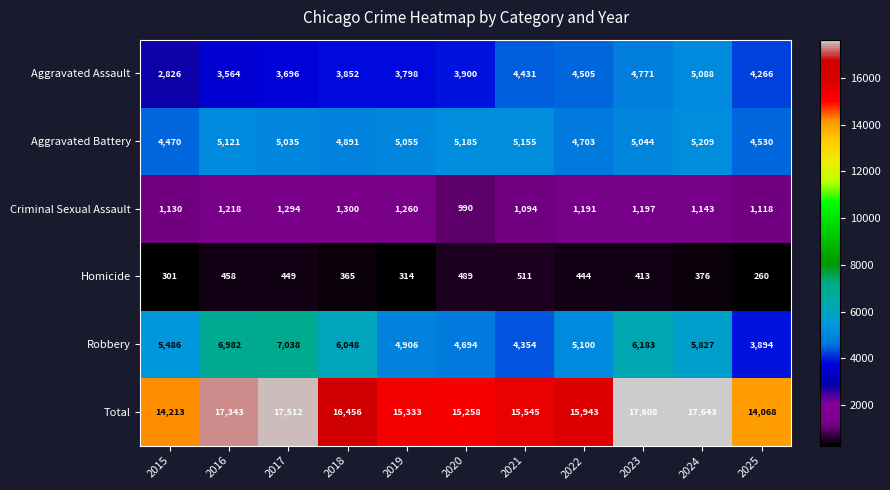

What is the difference between the second highest and minimum values in the Total series?

3540